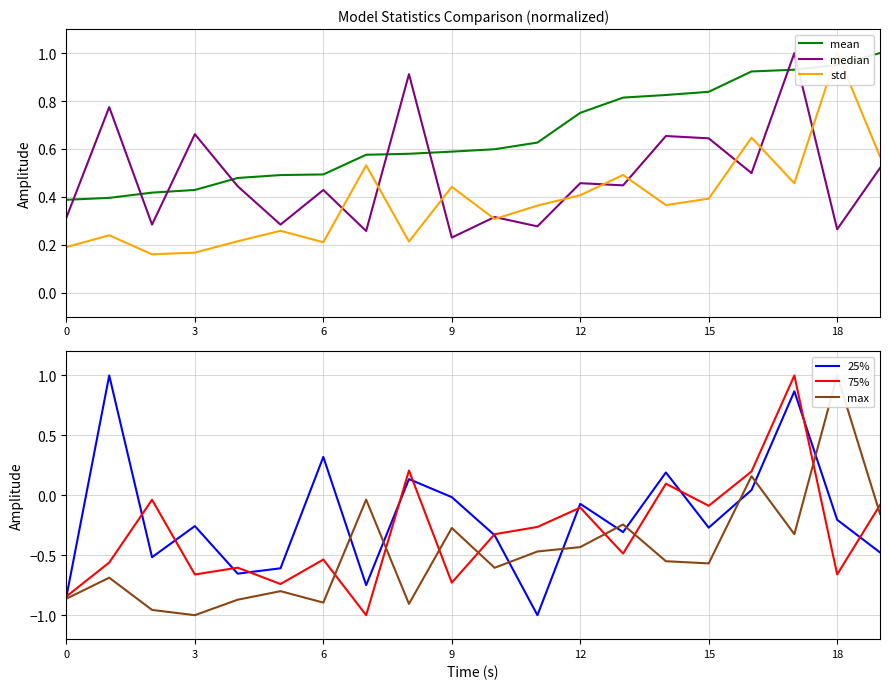

Rank the series at 13 from lowest to highest value.

75%, 25%, max, median, std, mean